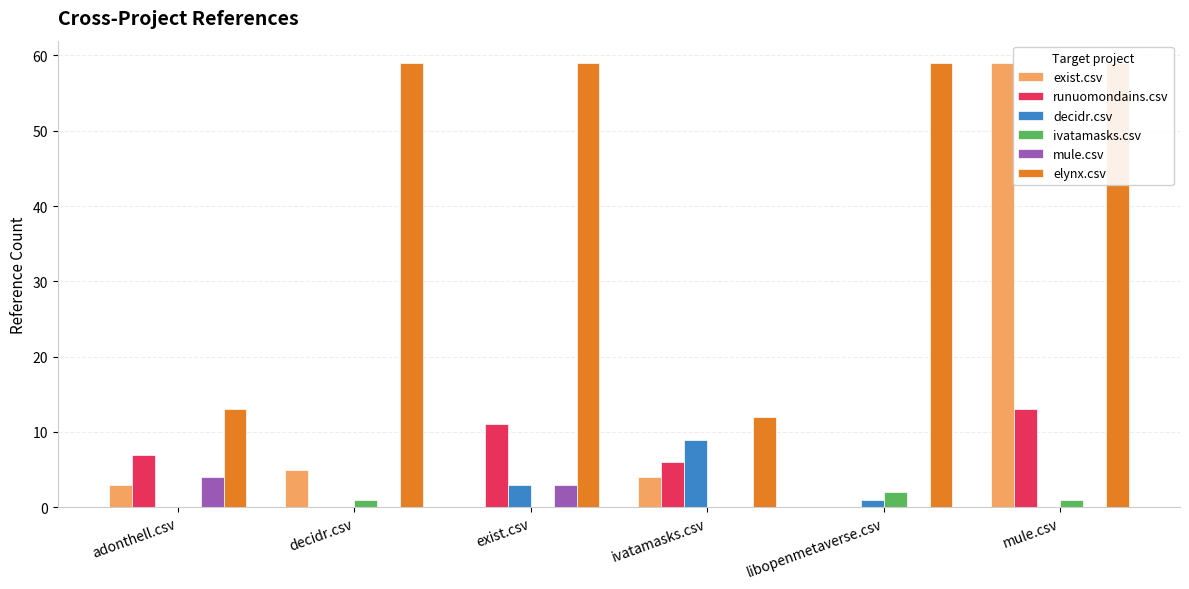

At which category is the sum across all series the highest?

mule.csv